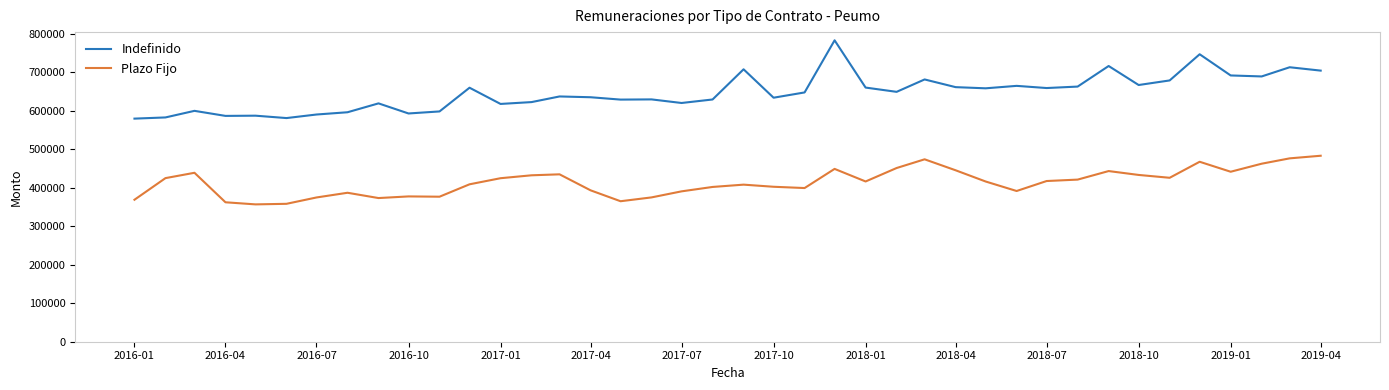

True or false: Indefinido and Plazo Fijo intersect in this chart.

False